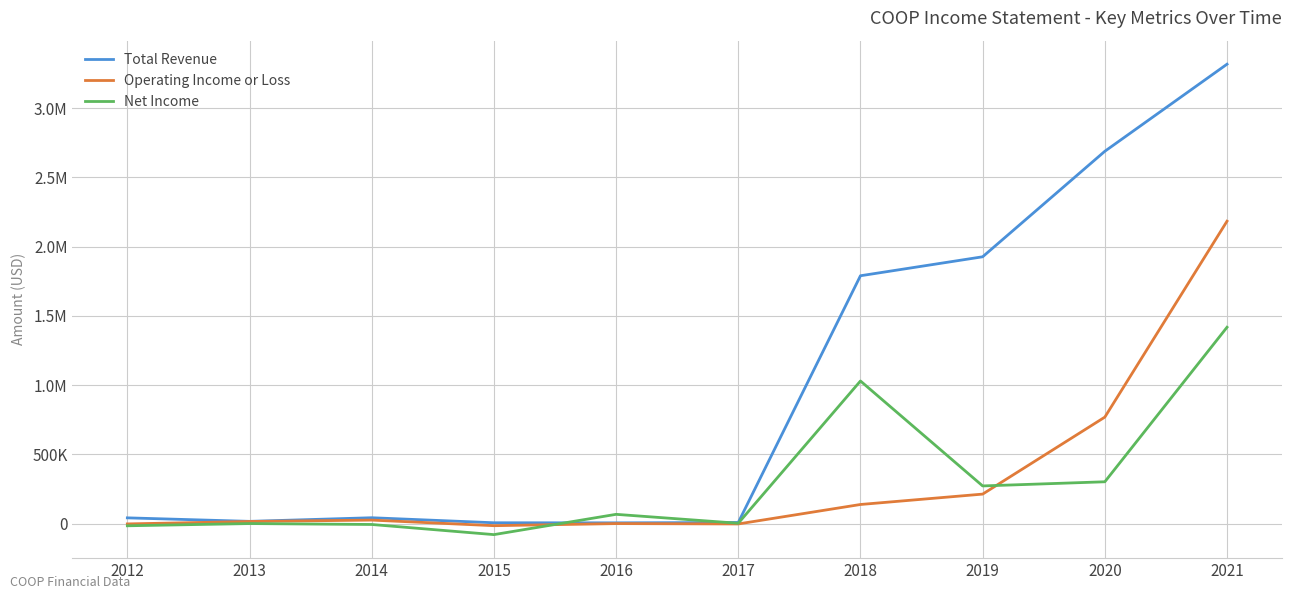

Does the chart have visible grid lines?

Yes